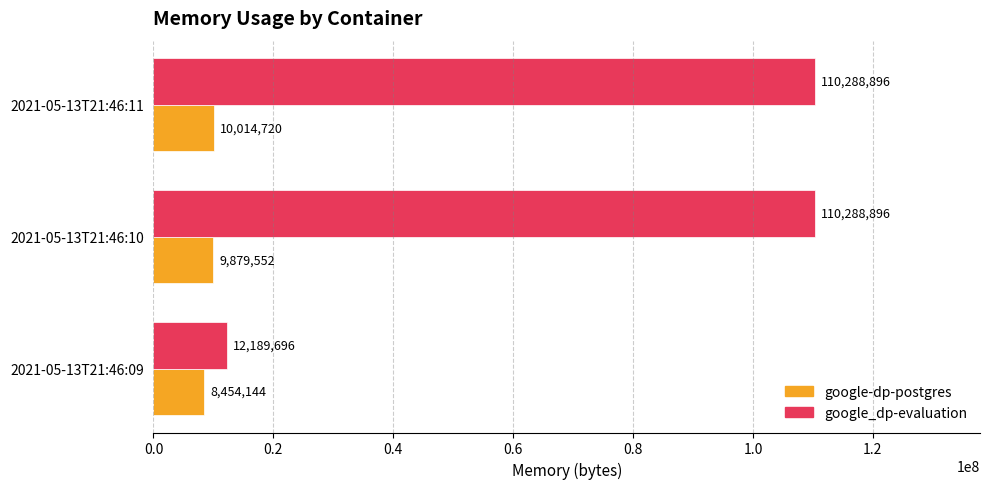

What is the lowest value of the google-dp-postgres series?

8454144